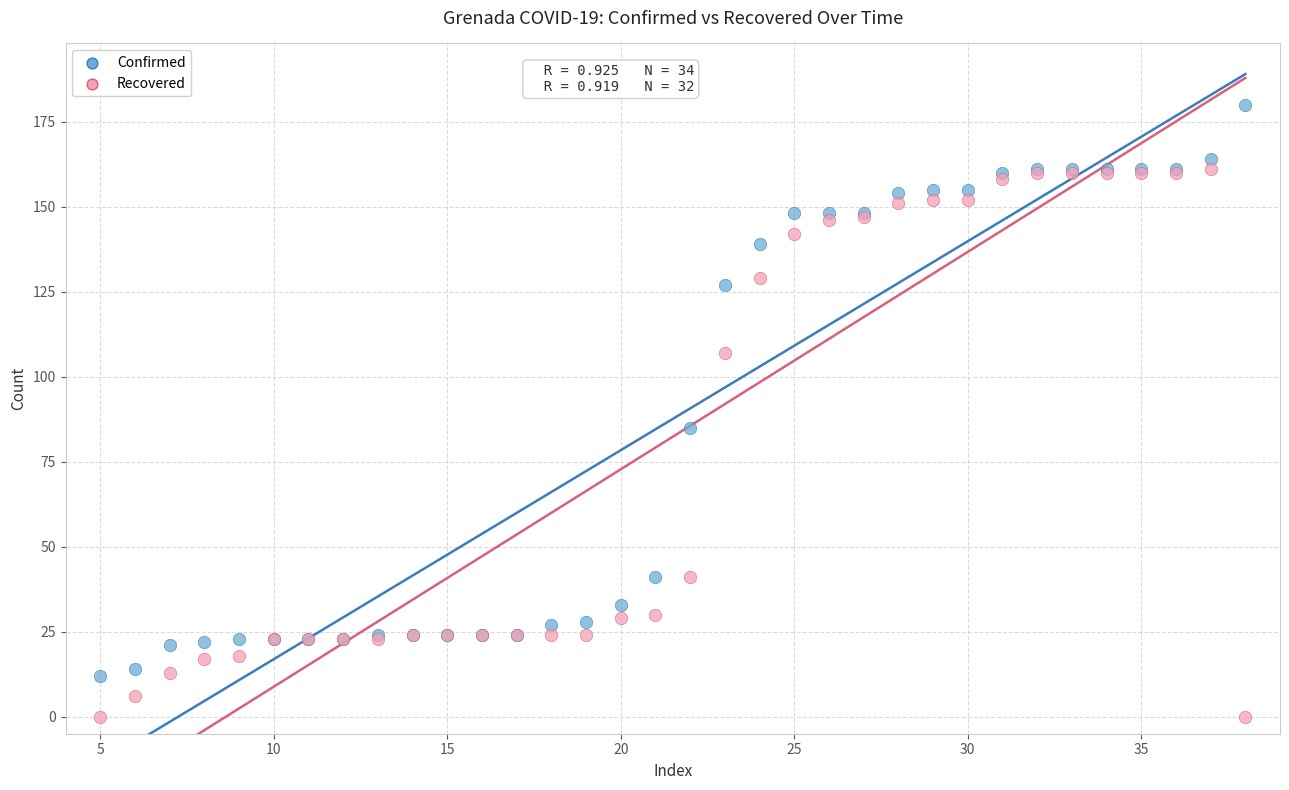

Which series reaches the minimum Y coordinate?

Recovered